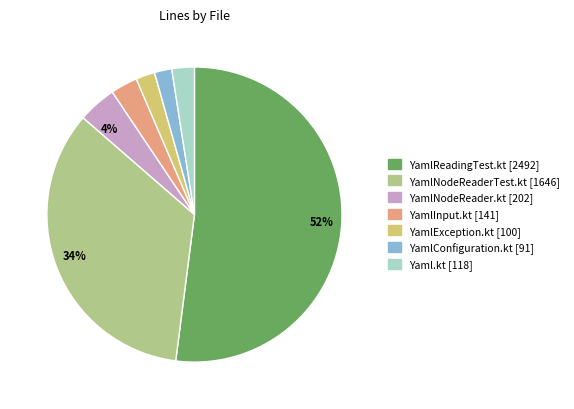

What is the largest slice in the pie chart?

YamlReadingTest.kt